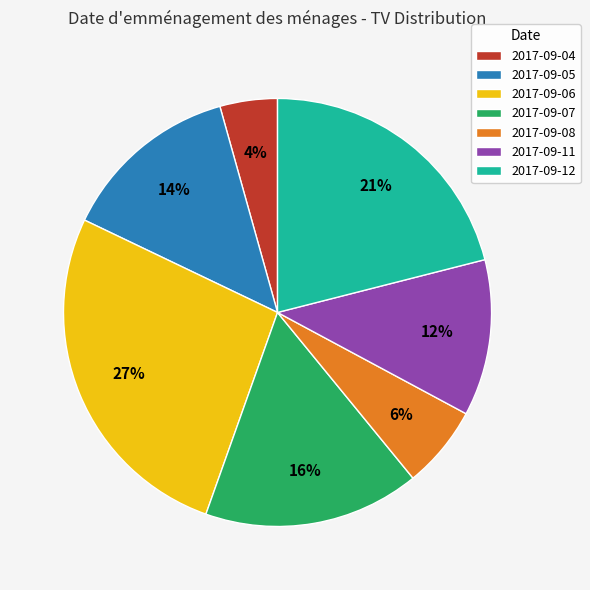

What is the largest slice in the pie chart?

2017-09-06